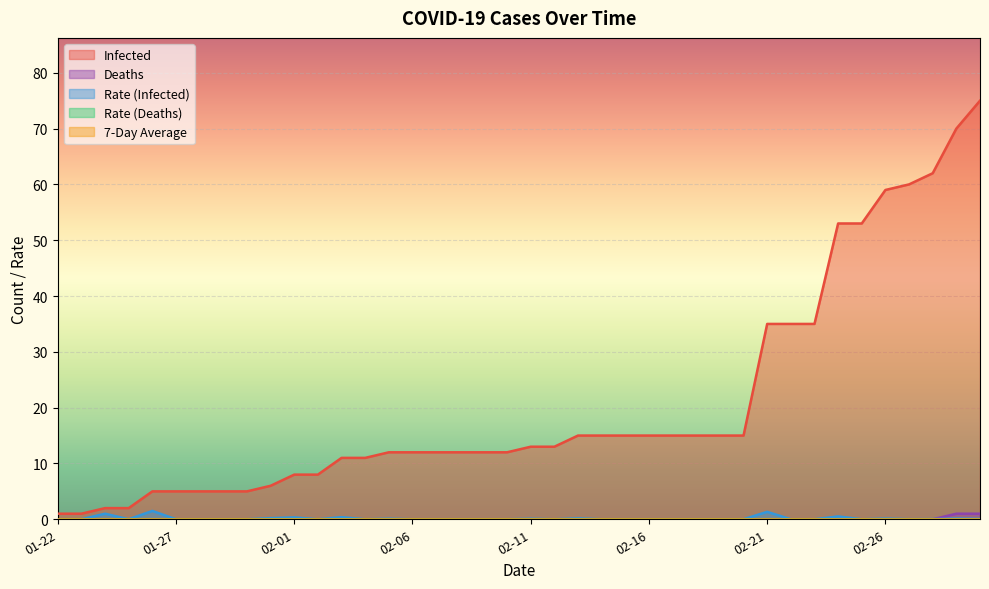

Which series has the largest total across all categories?

Infected